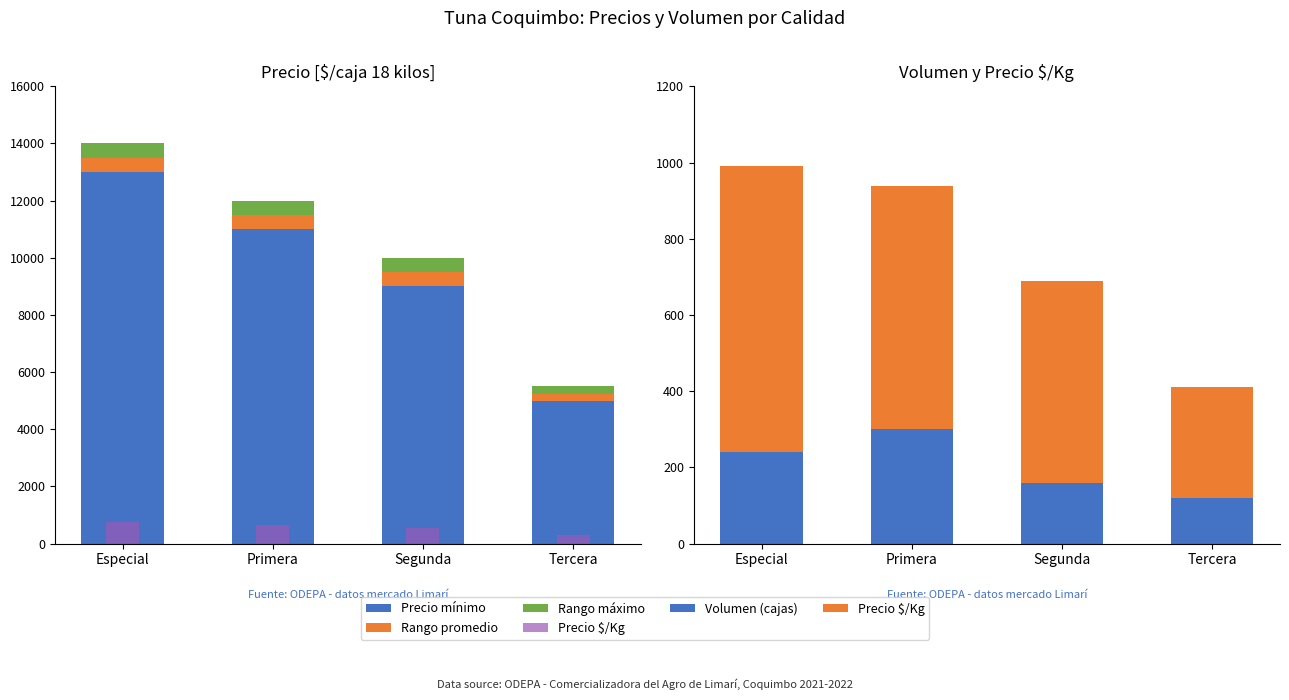

The value of Precio $/Kg at Segunda is 528. True or false?

True